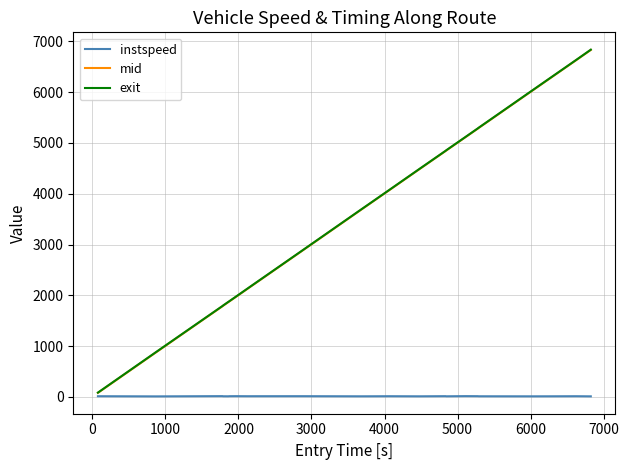

What is the maximum value for mid?

6830.5